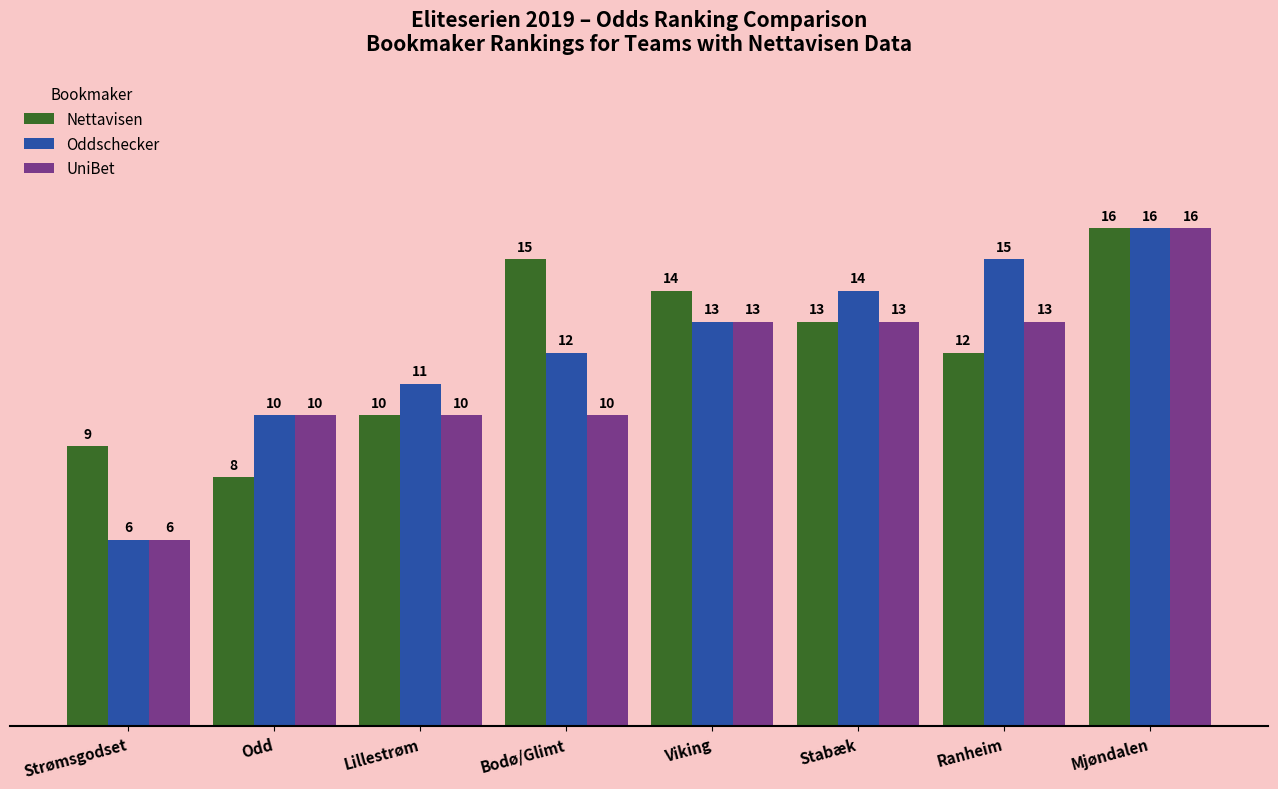

True or false: UniBet has a value of 19 at Ranheim.

False